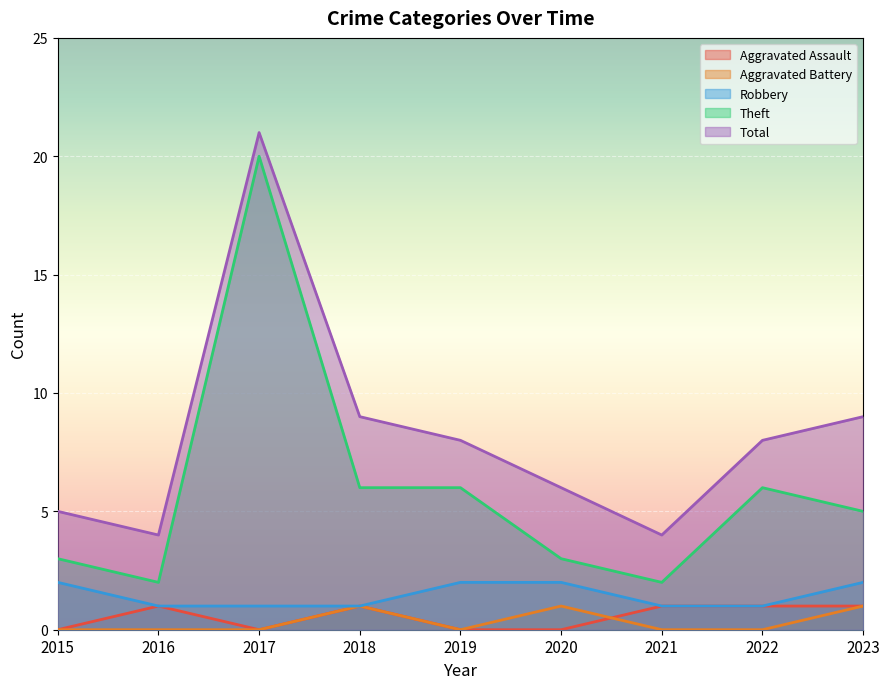

List the labels in order of Theft value, largest first.

2017, 2018, 2019, 2022, 2023, 2015, 2020, 2016, 2021